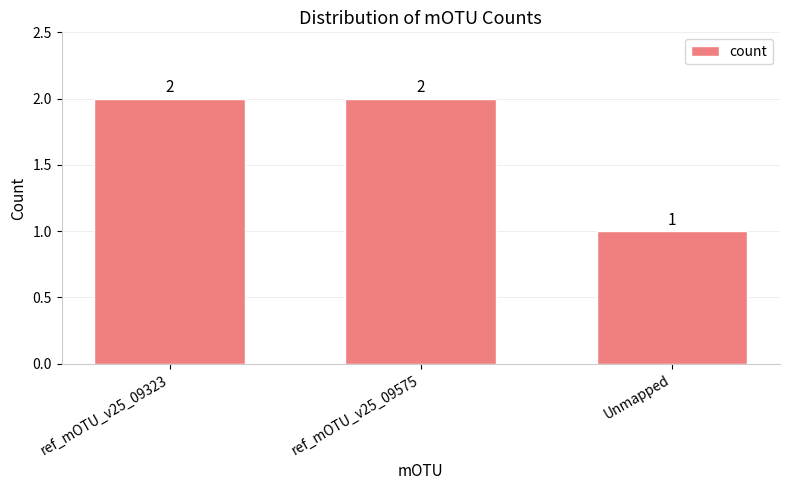

Count the number of data series in this chart.

1